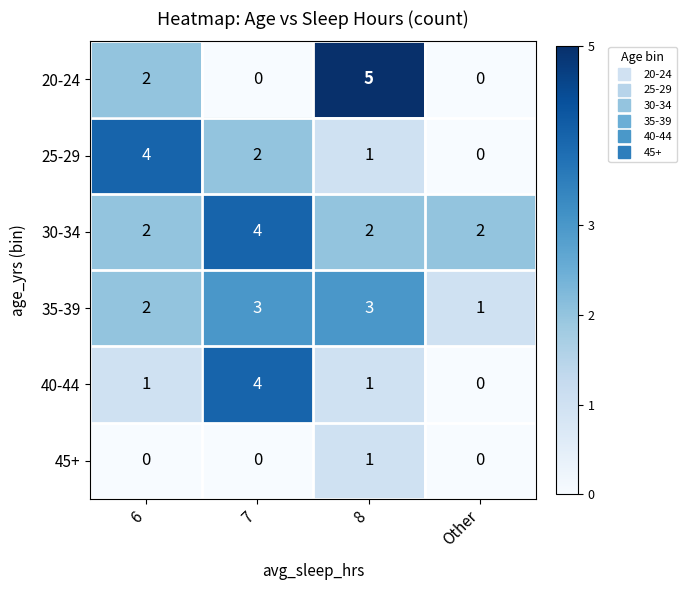

What is the total value across all series at 7?

13